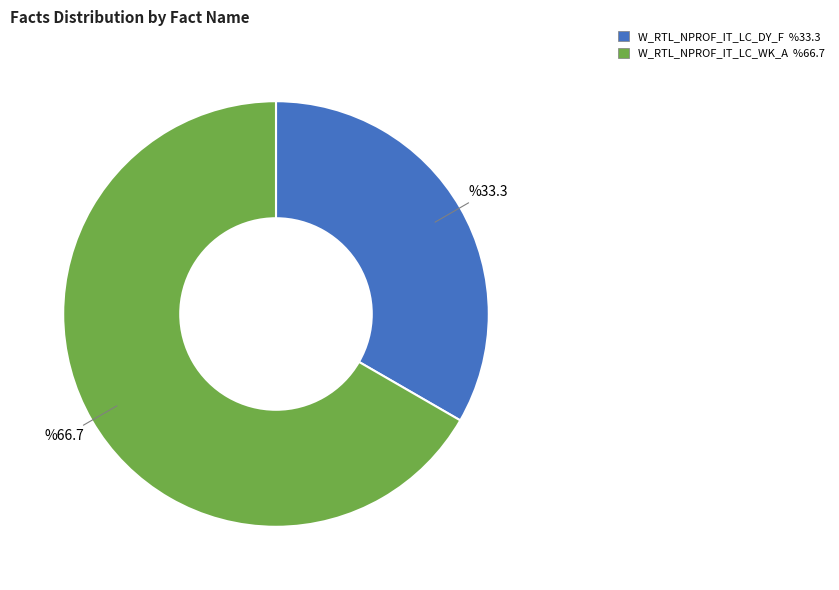

True or false: W_RTL_NPROF_IT_LC_WK_A accounts for 67% of the total.

True